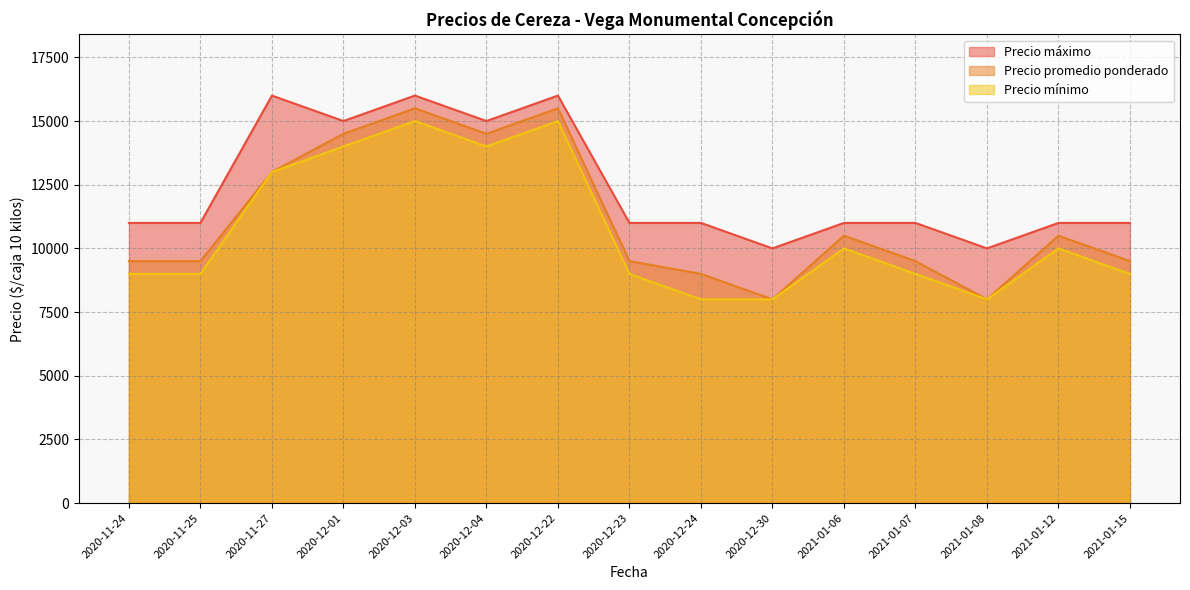

At which category is the sum across all series the highest?

2020-12-03